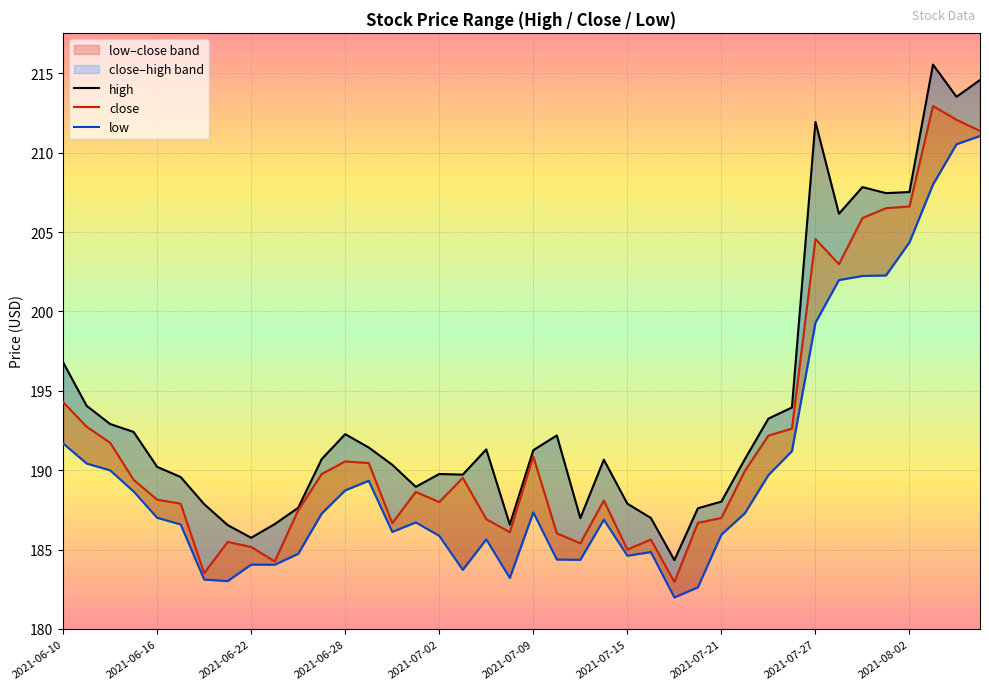

How many categories are shown in the chart?

40